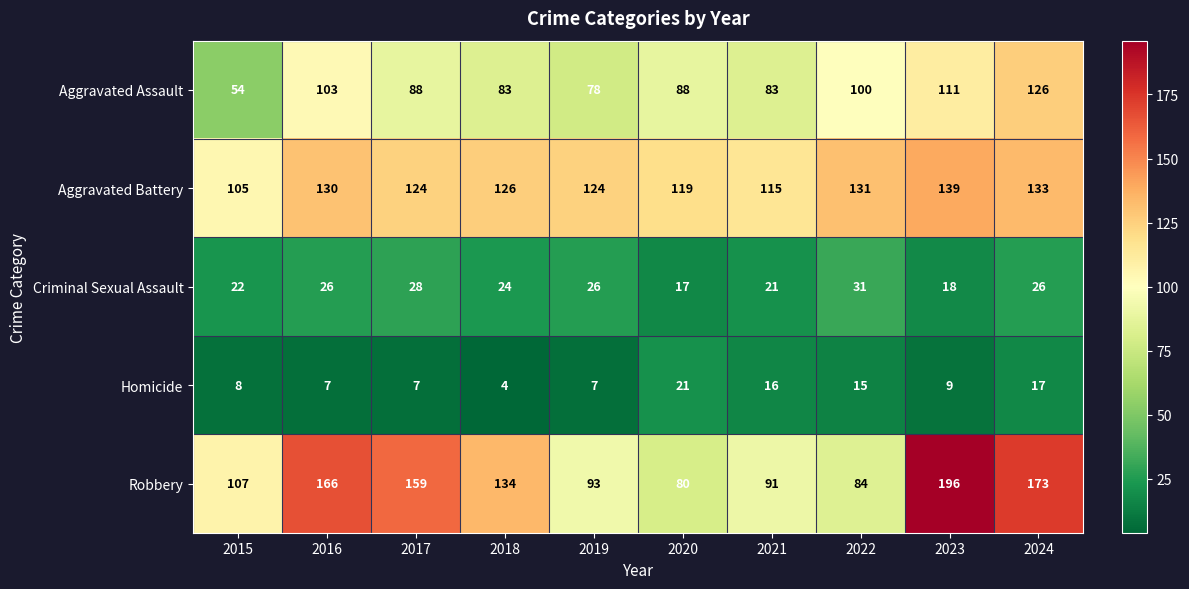

The value of Aggravated Assault at 2024 is 225. True or false?

False